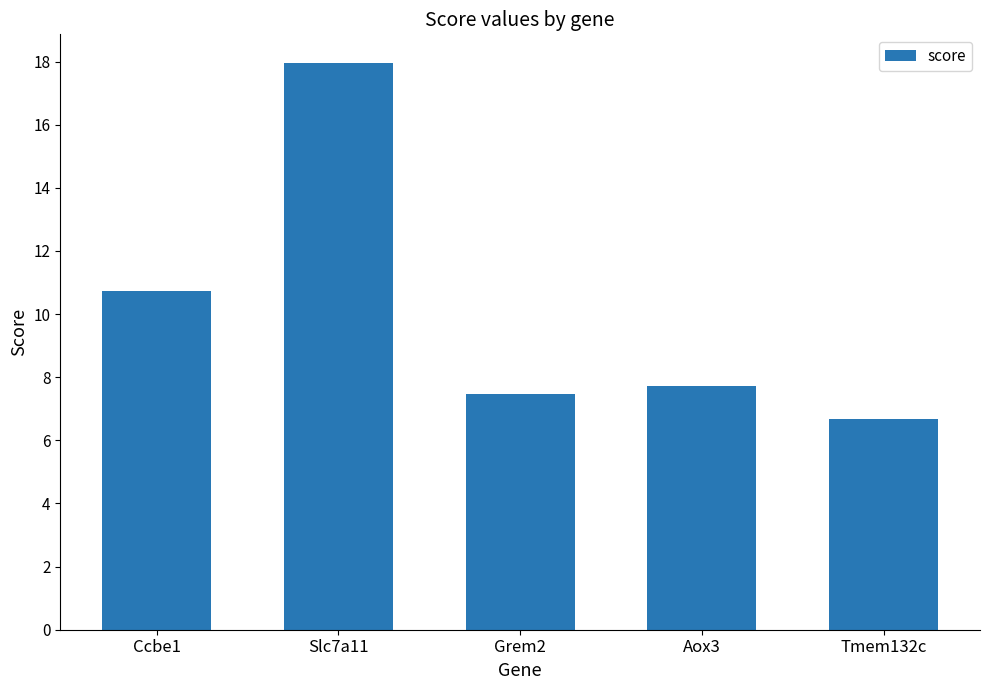

List the labels in order of value, largest first.

Slc7a11, Ccbe1, Aox3, Grem2, Tmem132c